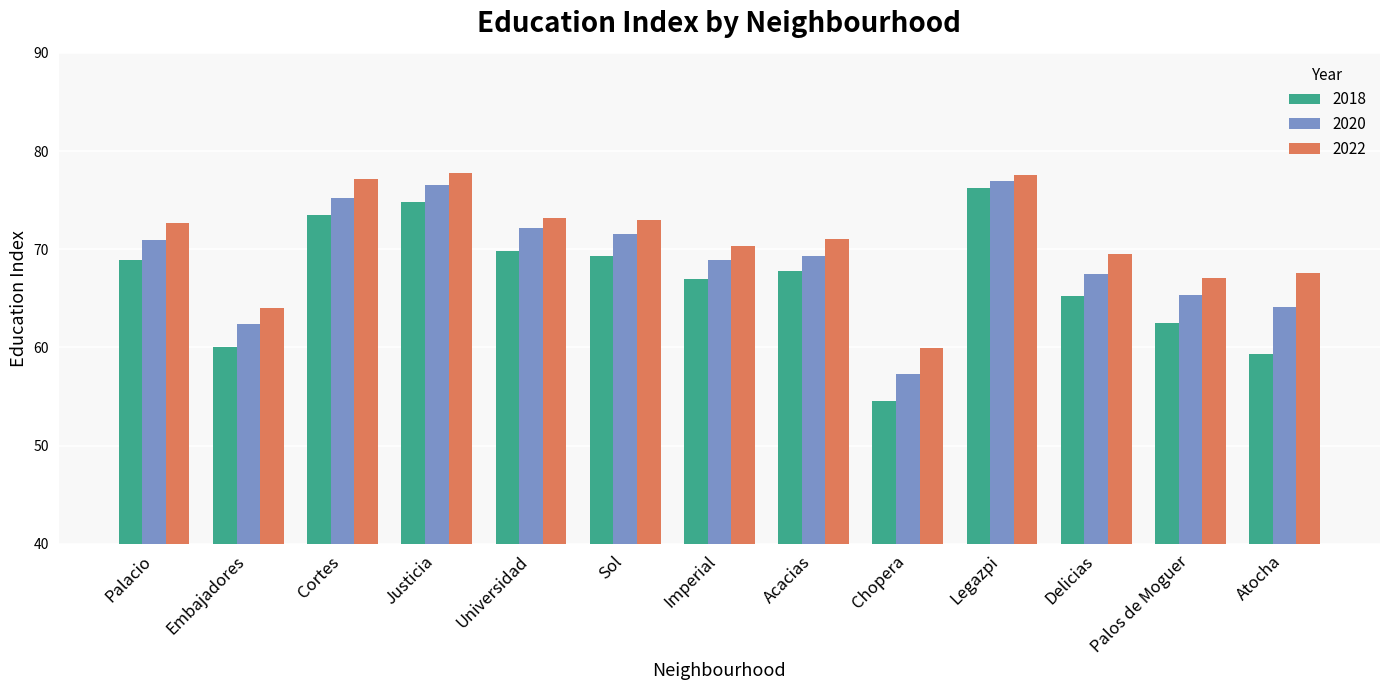

What are all the series names shown in the legend?

2018, 2020, 2022